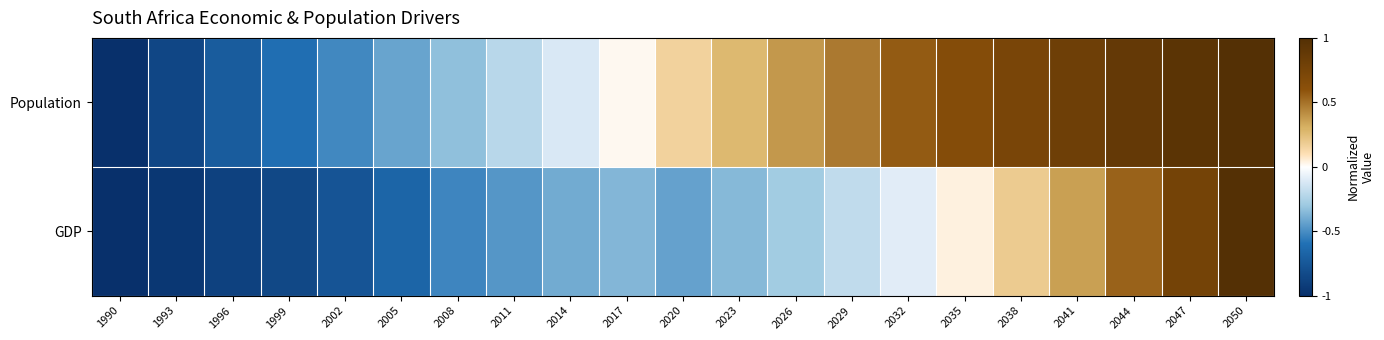

Which series has the widest spread of values?

Population